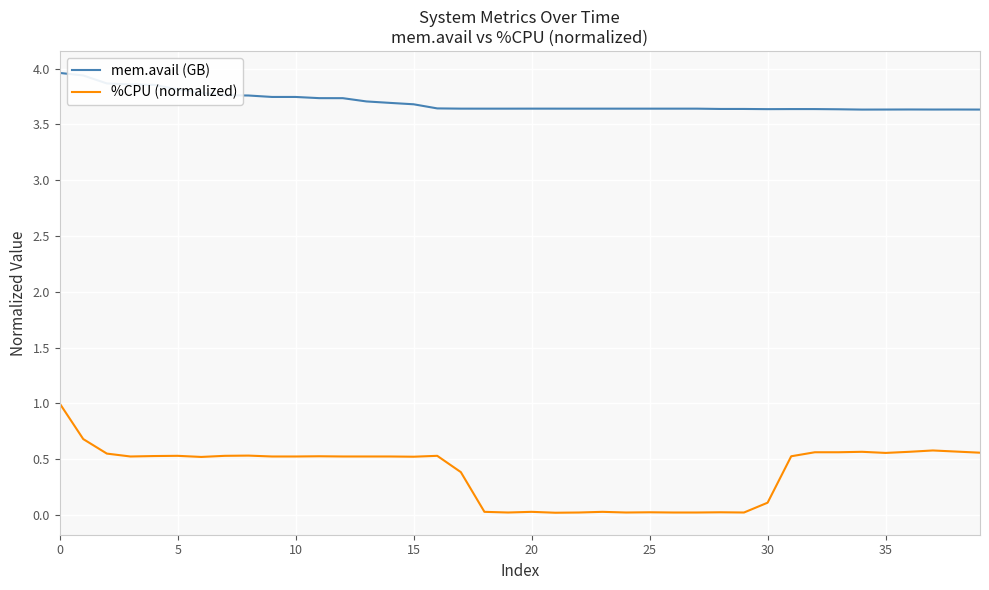

What is the maximum value shown in the chart?

4.0